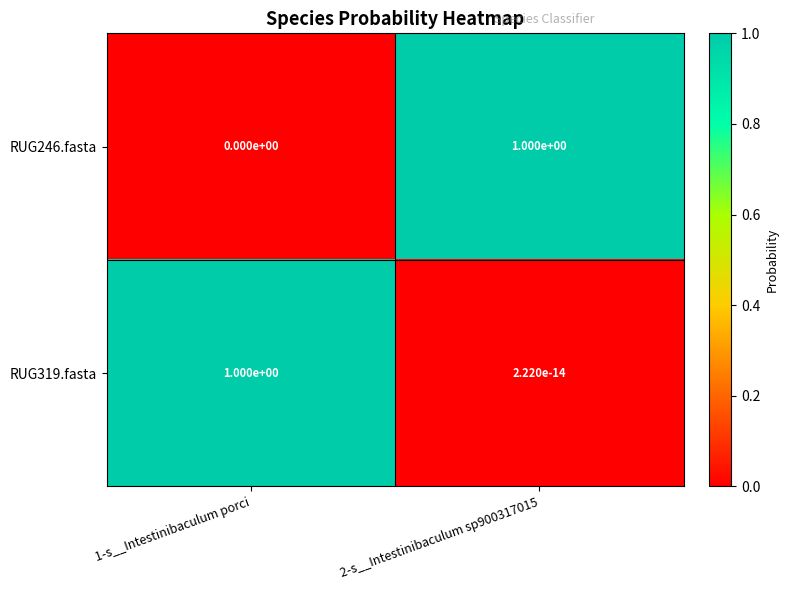

What is the average value of the RUG319.fasta series?

0.5